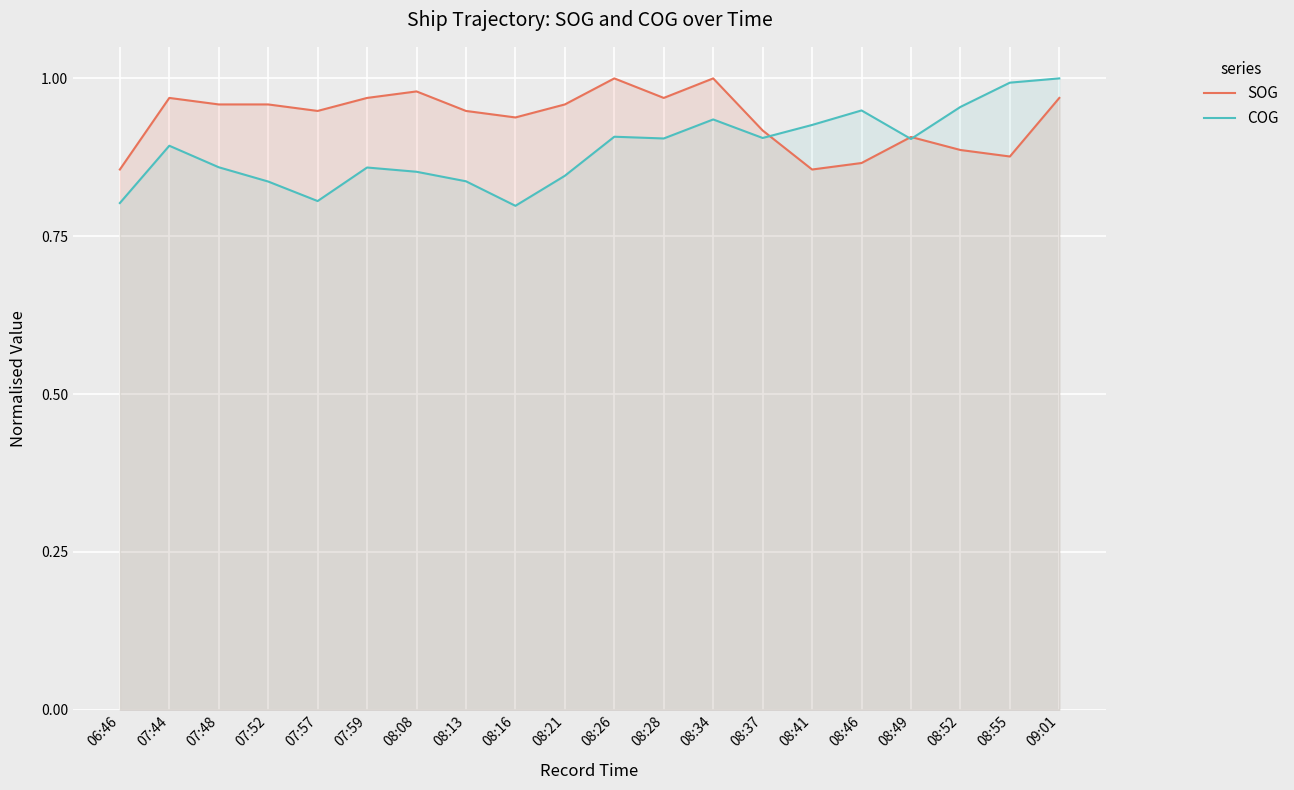

At which label is COG closest to 0?

08:16